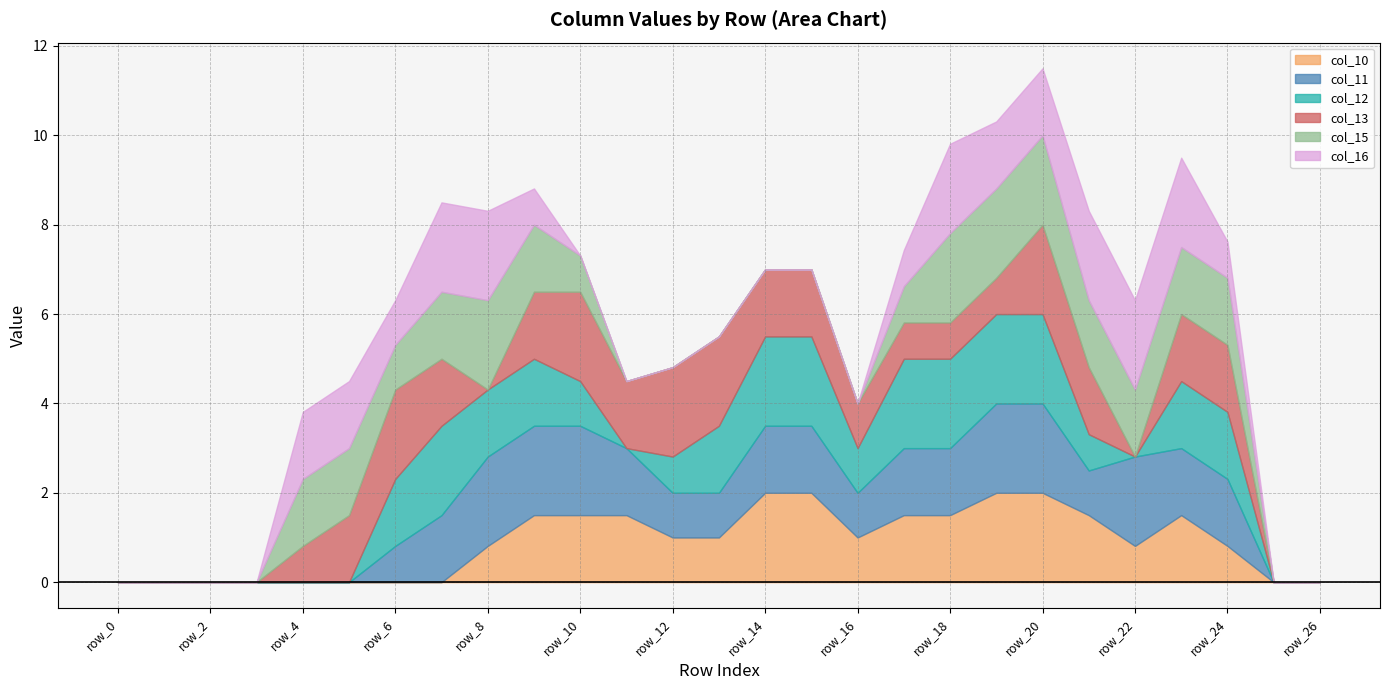

How many categories are shown in the chart?

27